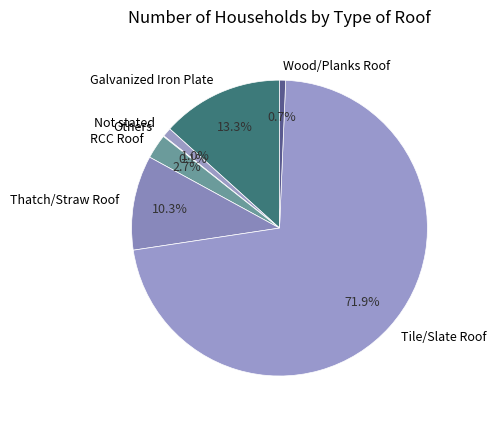

Between Not stated and Tile/Slate Roof, which is larger?

Tile/Slate Roof